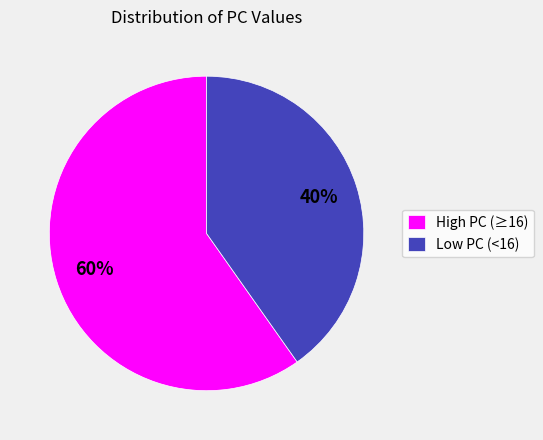

Is it true that Low PC (<16) is 50% of the pie?

False